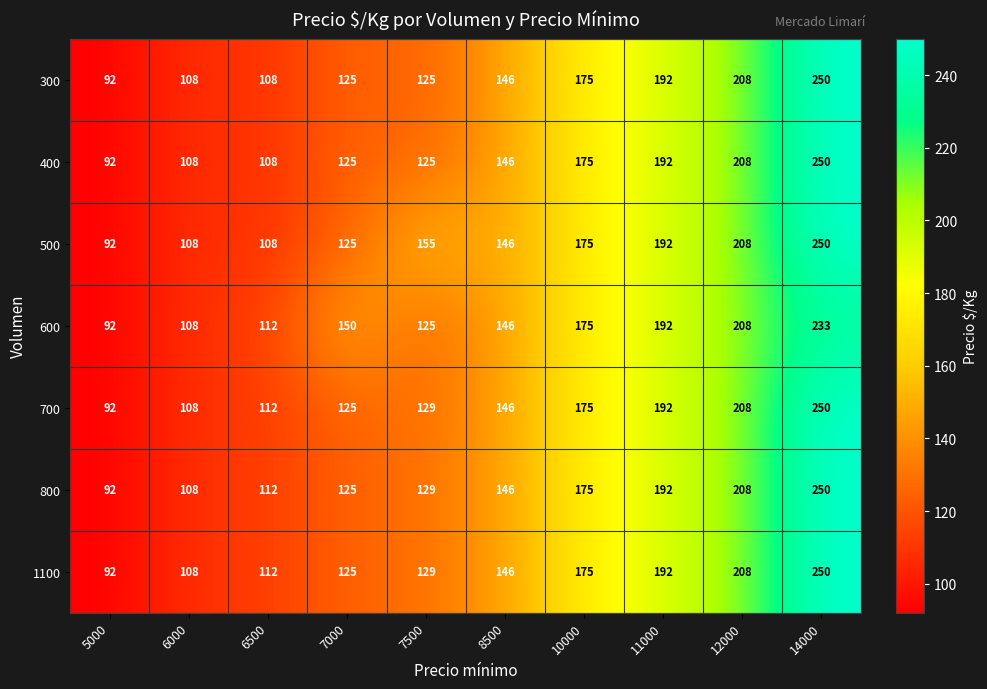

How many 500 values are between 108 and 192?

7